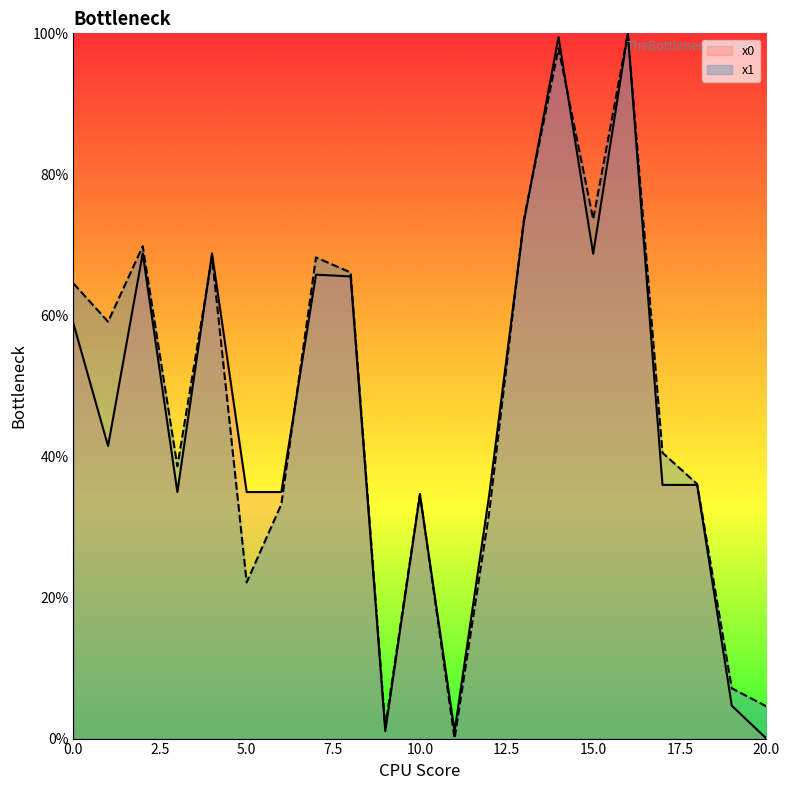

True or false: y0 and y1 cross at least once.

True